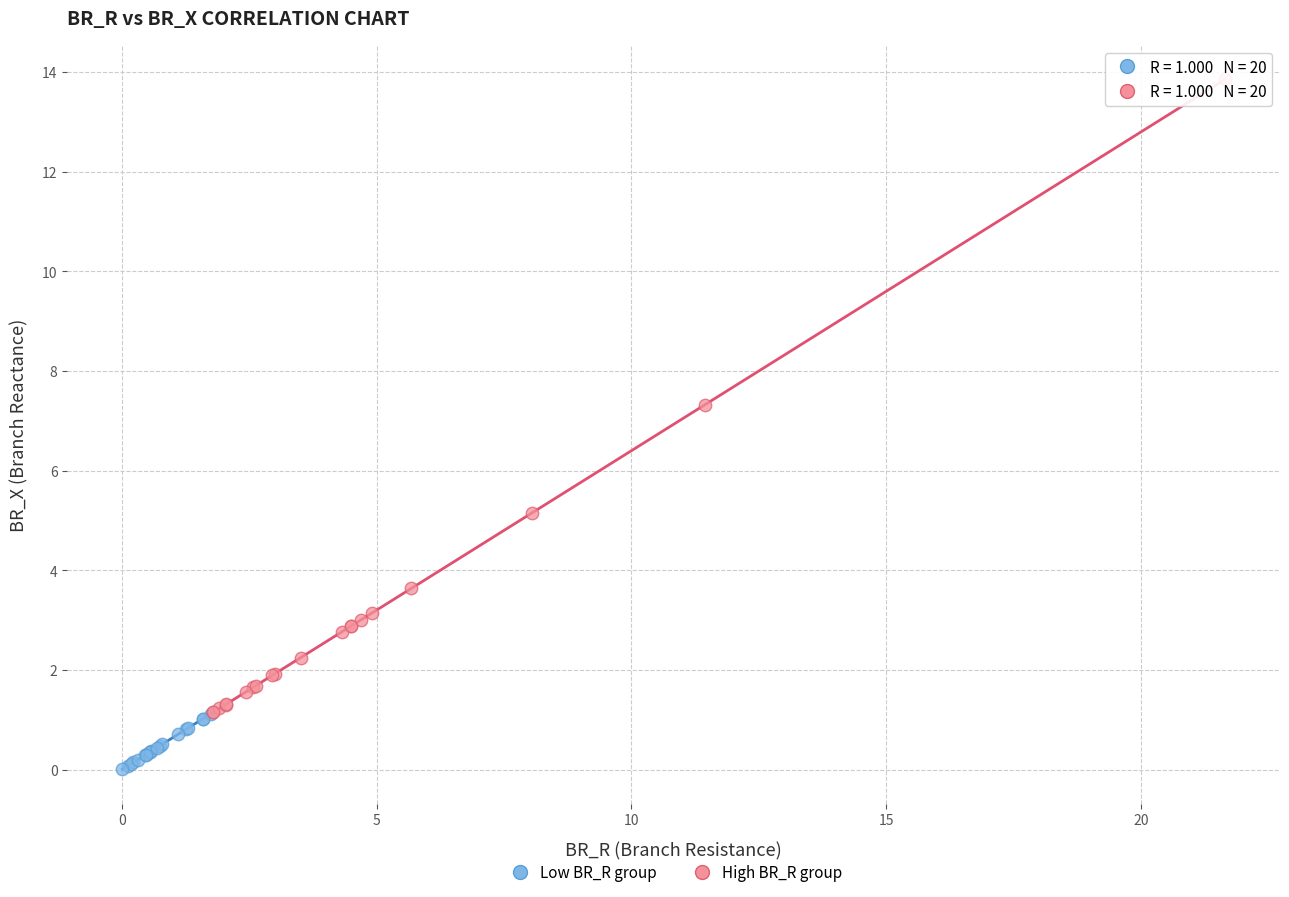

Which series contains the lowest Y value?

Low BR_R group